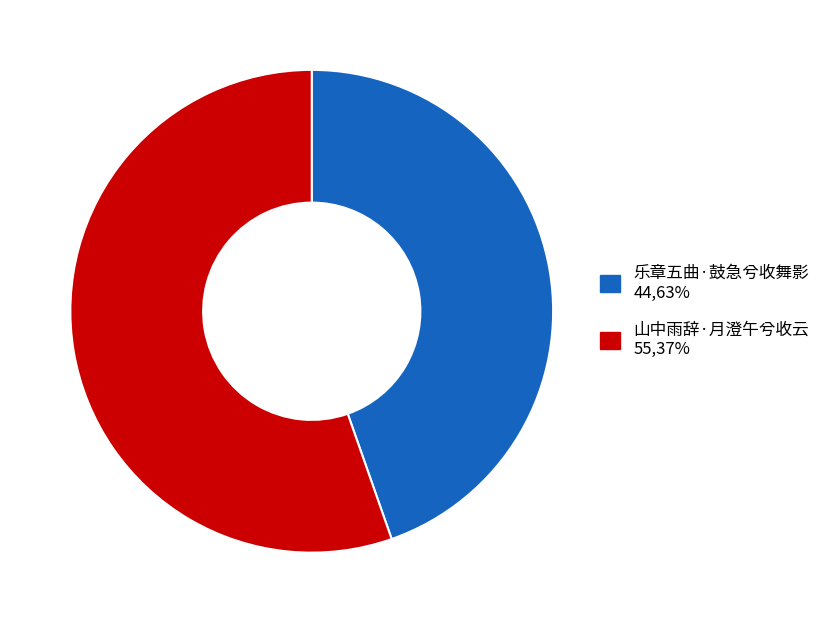

Combined, do 乐章五曲·鼓急兮收舞影 and 山中雨辞·月澄午兮收云 account for over 50%?

Yes